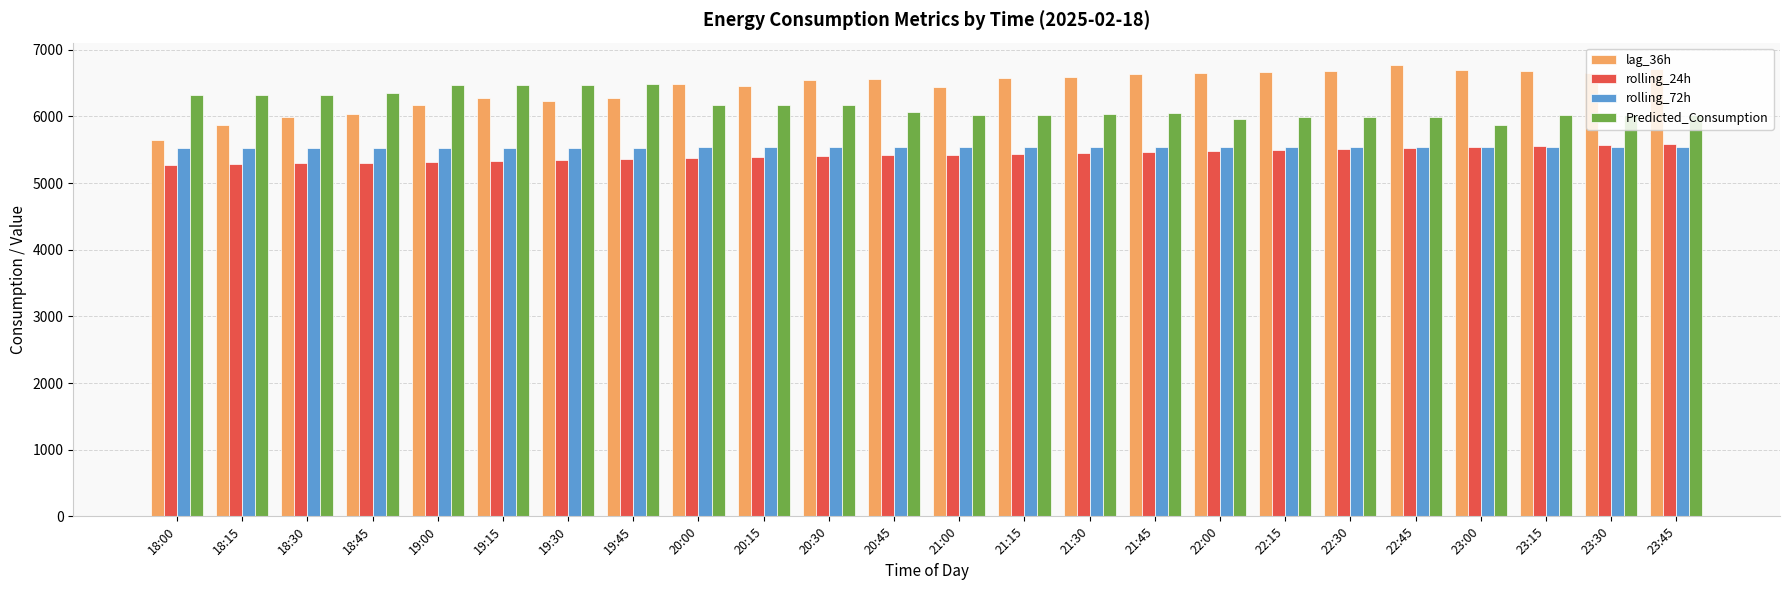

Which series has the widest spread of values?

lag_36h